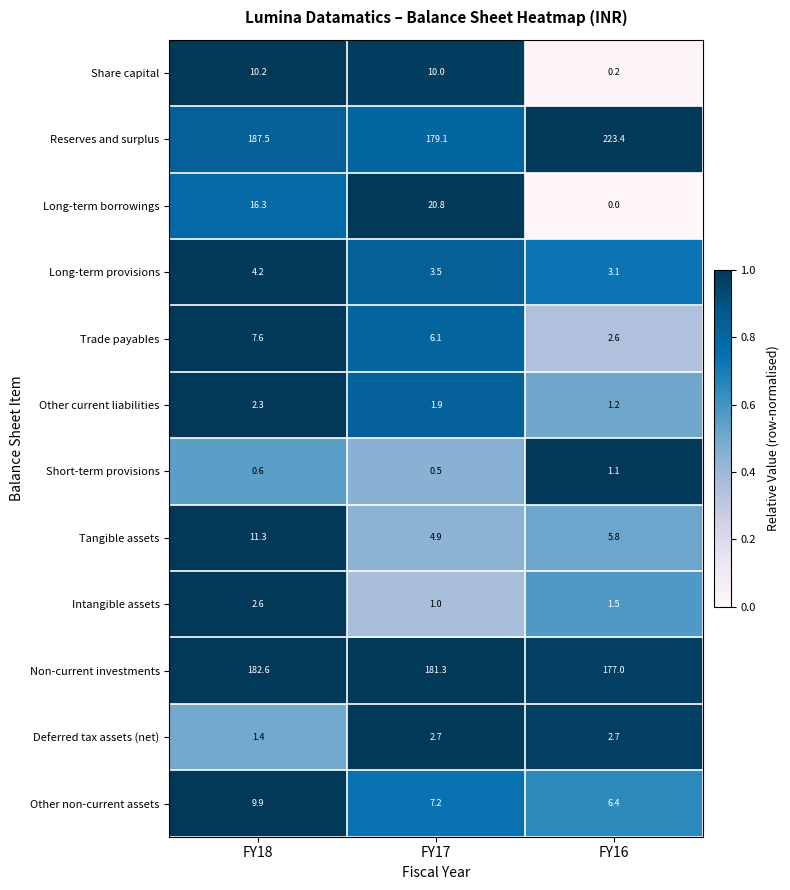

At which label is Long-term provisions closest to 3?

FY16